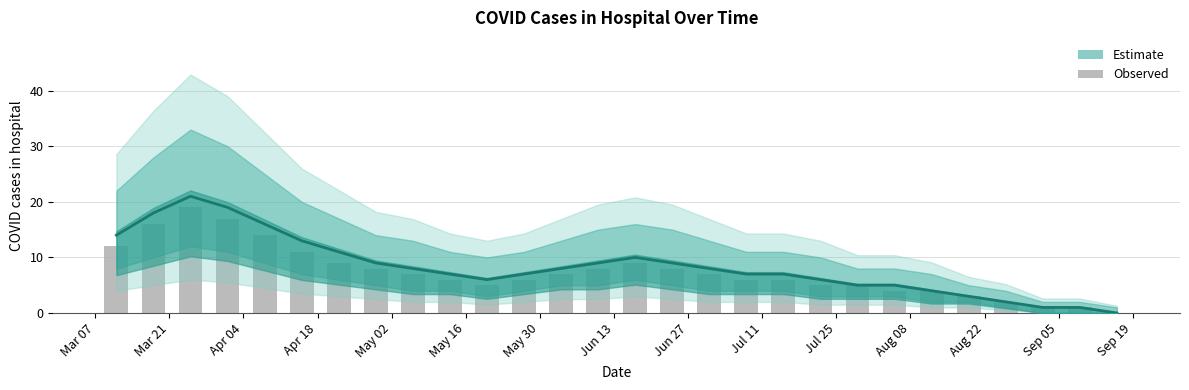

What is the average value of the Observed (bar) series?

7